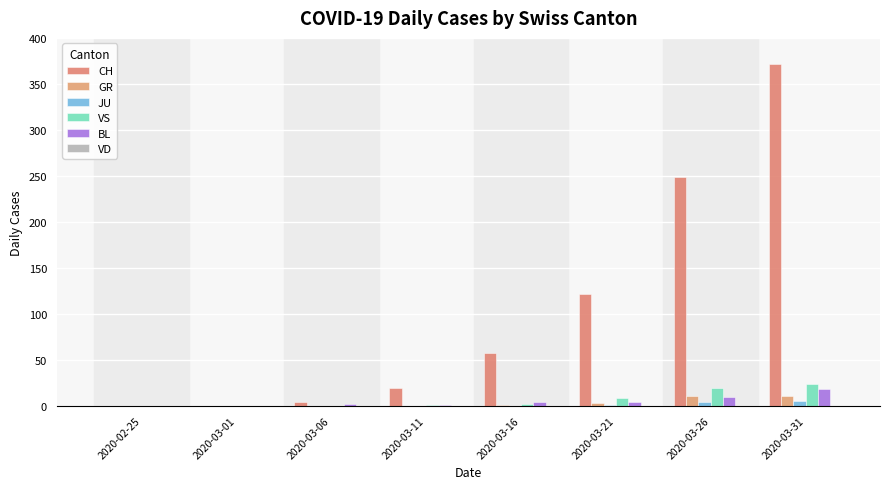

Reading left to right, transcribe all the data shown in this chart.

CH: 2020-02-25=0	2020-03-01=0	2020-03-06=4	2020-03-11=19	2020-03-16=57	2020-03-21=121	2020-03-26=249	2020-03-31=372
GR: 2020-02-25=0	2020-03-01=0	2020-03-06=0	2020-03-11=0	2020-03-16=1	2020-03-21=3	2020-03-26=11	2020-03-31=10
JU: 2020-02-25=0	2020-03-01=0	2020-03-06=0	2020-03-11=0	2020-03-16=0	2020-03-21=1	2020-03-26=4	2020-03-31=5
VS: 2020-02-25=0	2020-03-01=0	2020-03-06=0	2020-03-11=1	2020-03-16=2	2020-03-21=8	2020-03-26=19	2020-03-31=24
BL: 2020-02-25=0	2020-03-01=0	2020-03-06=2	2020-03-11=1	2020-03-16=4	2020-03-21=4	2020-03-26=9	2020-03-31=18
VD: 2020-02-25=0	2020-03-01=0	2020-03-06=0	2020-03-11=0	2020-03-16=0	2020-03-21=0	2020-03-26=0	2020-03-31=0